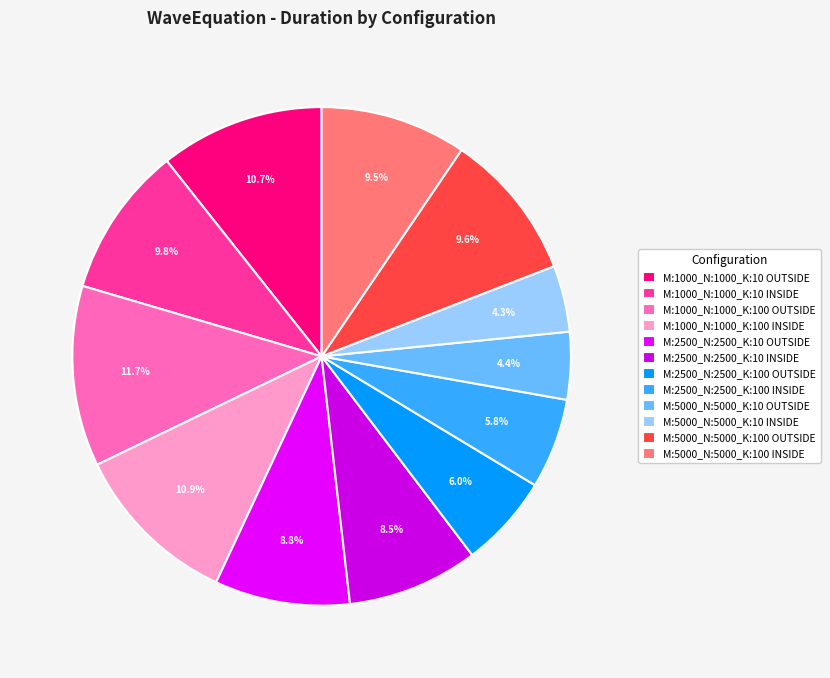

Is there a majority slice in this chart?

No